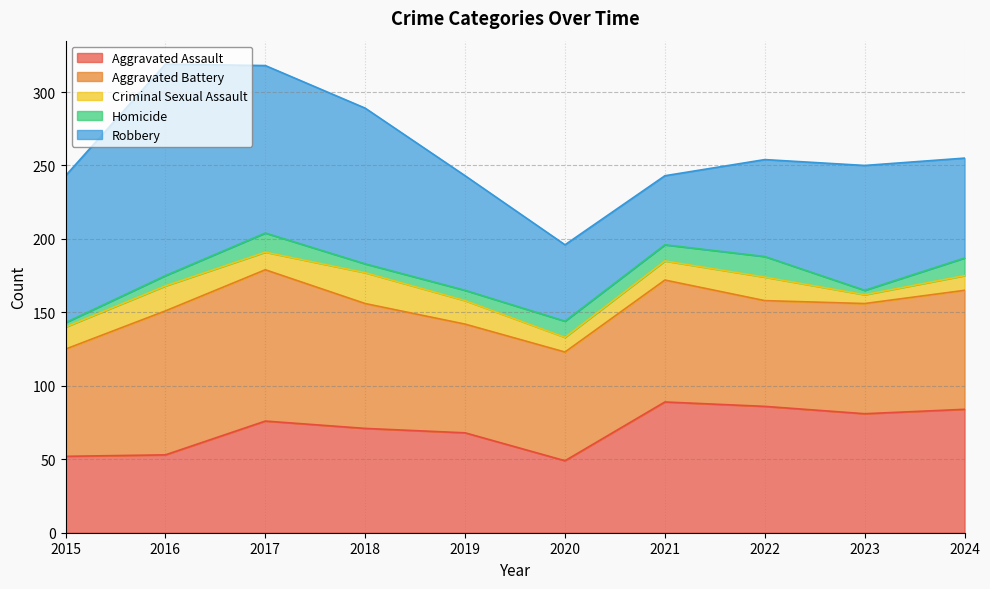

What are all the series names shown in the legend?

Aggravated Assault, Aggravated Battery, Criminal Sexual Assault, Homicide, Robbery